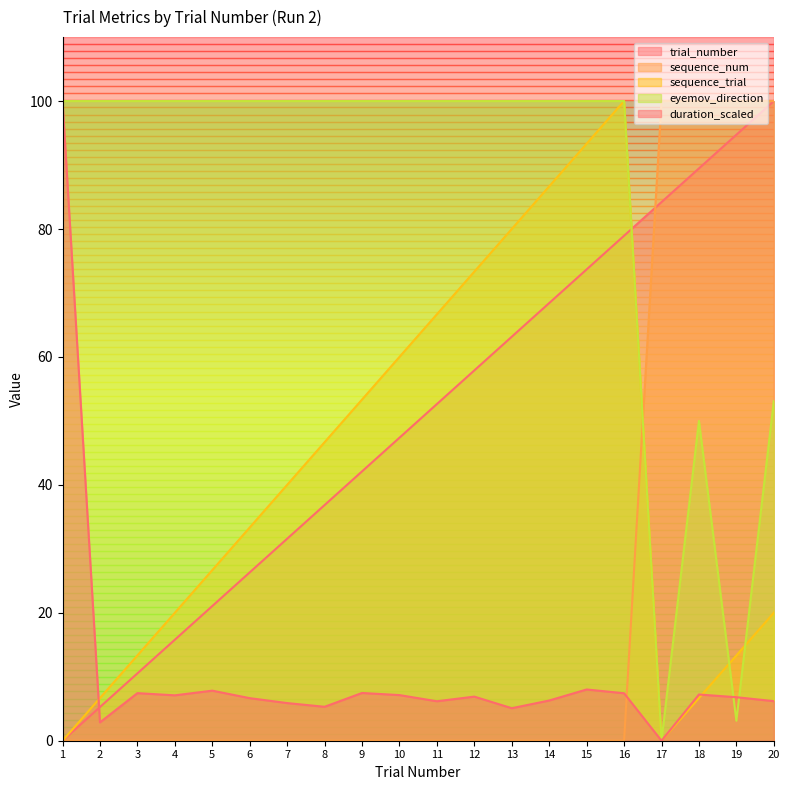

Reading left to right, transcribe all the data shown in this chart.

trial_number: 1=0.0	2=5.3	3=10.5	4=15.8	5=21.1	6=26.3	7=31.6	8=36.8	9=42.1	10=47.4	11=52.6	12=57.9	13=63.2	14=68.4	15=73.7	16=78.9	17=84.2	18=89.5	19=94.7	20=100.0
sequence_num: 1=0.0	2=0.0	3=0.0	4=0.0	5=0.0	6=0.0	7=0.0	8=0.0	9=0.0	10=0.0	11=0.0	12=0.0	13=0.0	14=0.0	15=0.0	16=0.0	17=100.0	18=100.0	19=100.0	20=100.0
sequence_trial: 1=0.0	2=6.7	3=13.3	4=20.0	5=26.7	6=33.3	7=40.0	8=46.7	9=53.3	10=60.0	11=66.7	12=73.3	13=80.0	14=86.7	15=93.3	16=100.0	17=0.0	18=6.7	19=13.3	20=20.0
eyemov_direction: 1=100.0	2=100.0	3=100.0	4=100.0	5=100.0	6=100.0	7=100.0	8=100.0	9=100.0	10=100.0	11=100.0	12=100.0	13=100.0	14=100.0	15=100.0	16=100.0	17=0.0	18=50.0	19=3.1	20=53.1
duration_scaled: 1=100.0	2=2.9	3=7.4	4=7.1	5=7.8	6=6.7	7=5.9	8=5.3	9=7.5	10=7.1	11=6.2	12=6.9	13=5.1	14=6.3	15=8.0	16=7.4	17=0.0	18=7.2	19=6.8	20=6.2